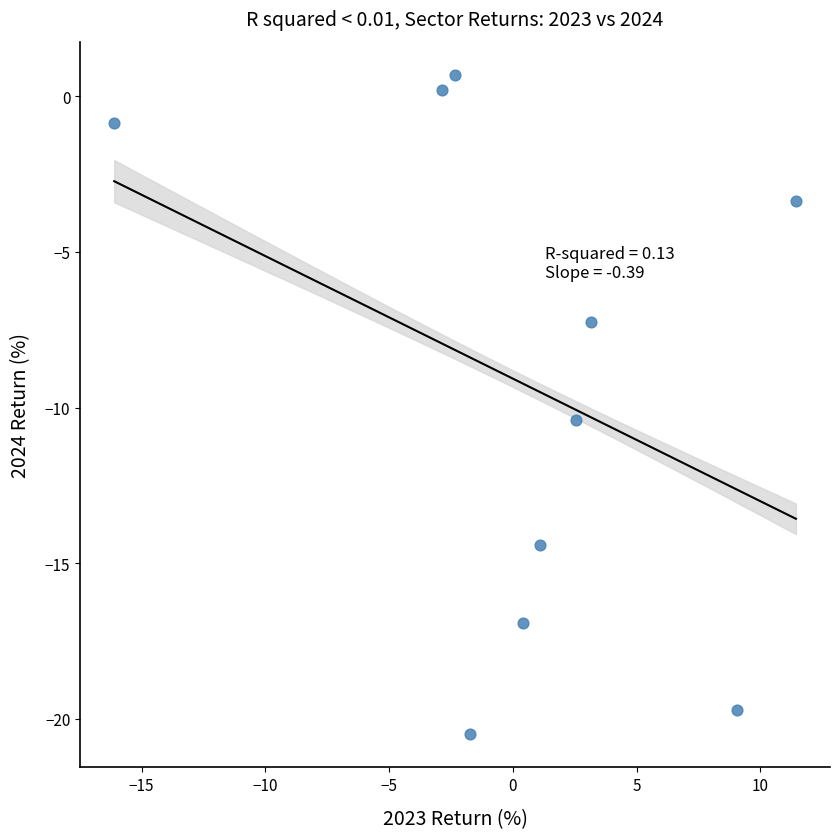

What is the average X value?

0.5